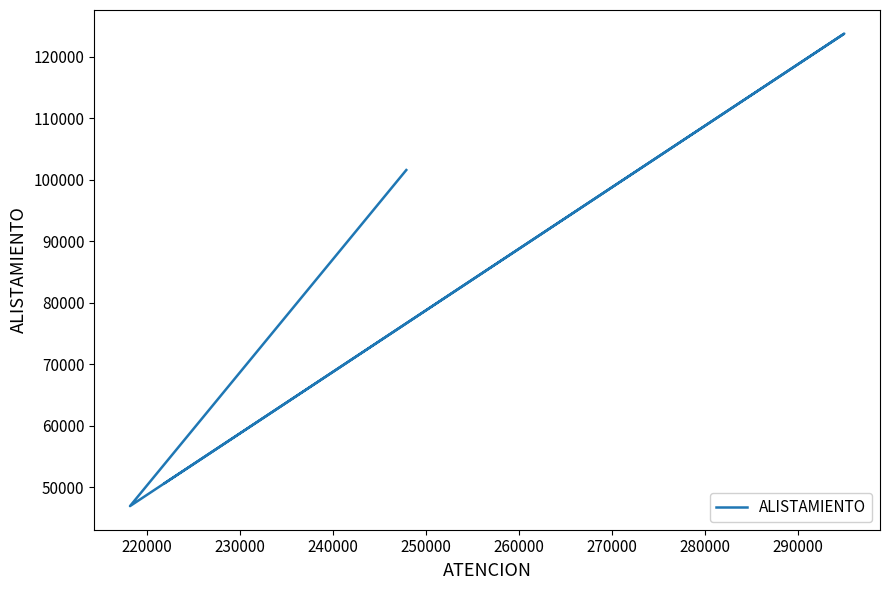

Where is the data nearest to the value 85342?

250000